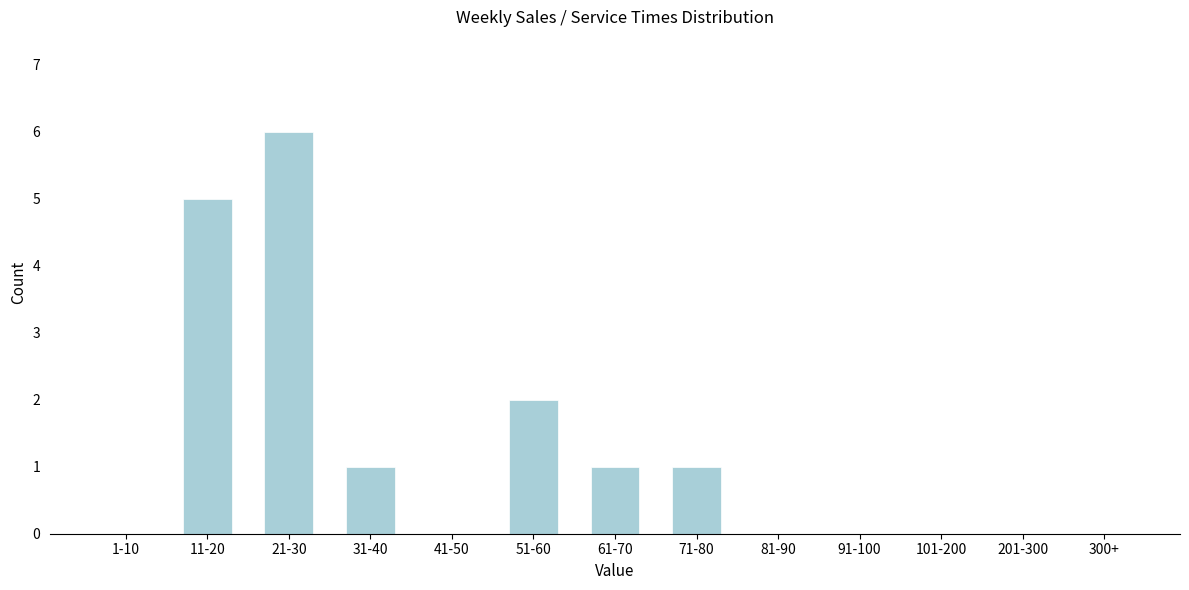

Reading right to left, what are all the values shown in this chart?

300+=0	201-300=0	101-200=0	91-100=0	81-90=0	71-80=1	61-70=1	51-60=2	41-50=0	31-40=1	21-30=6	11-20=5	1-10=0